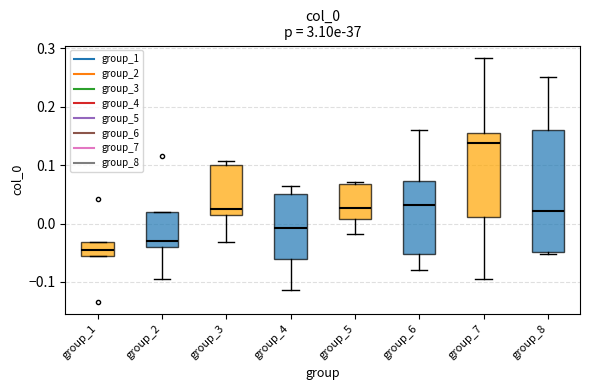

Reading left to right, transcribe this box plot: for each box, give where its median line is, the range the box spans, and where its two whiskers end, as read against the y-axis. The values are not printed on the chart, so give them approximately, as read against the axis.

group_1: median -0.05, box -0.06 to -0.03, whiskers -0.06 to -0.03
group_2: median -0.03, box -0.04 to 0.02, whiskers -0.10 to 0.02
group_3: median 0.03, box 0.01 to 0.10, whiskers -0.03 to 0.11
group_4: median -0.01, box -0.06 to 0.05, whiskers -0.11 to 0.06
group_5: median 0.03, box 0.01 to 0.07, whiskers -0.02 to 0.07
group_6: median 0.03, box -0.05 to 0.07, whiskers -0.08 to 0.16
group_7: median 0.14, box 0.01 to 0.16, whiskers -0.09 to 0.28
group_8: median 0.02, box -0.05 to 0.16, whiskers -0.05 (just below the box's lower edge) to 0.25